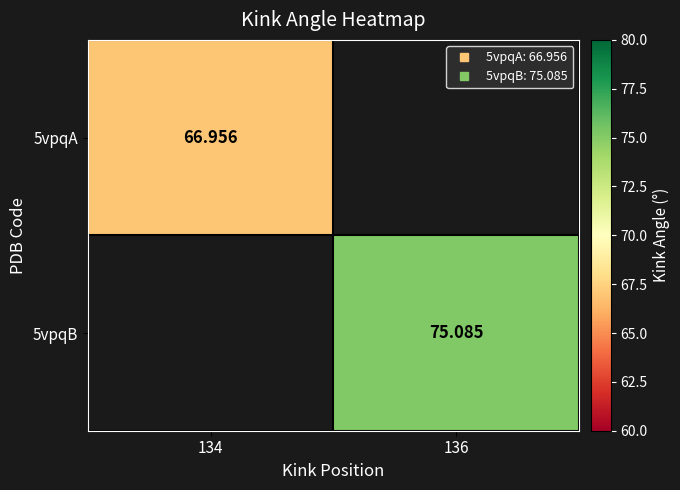

How many values in 5vpqA are above zero?

1